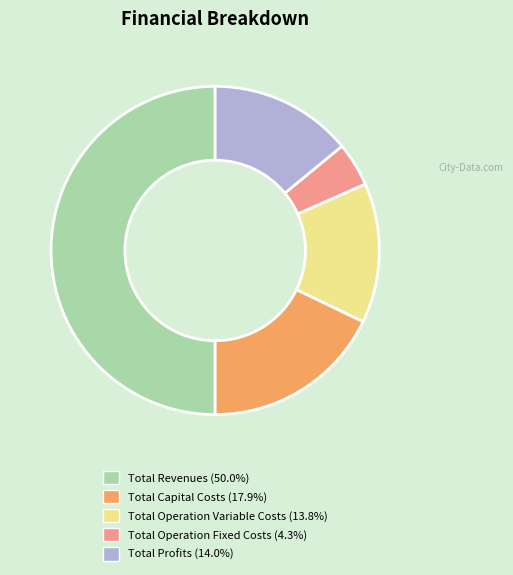

Which slice is the smallest?

Total Operation Fixed Costs